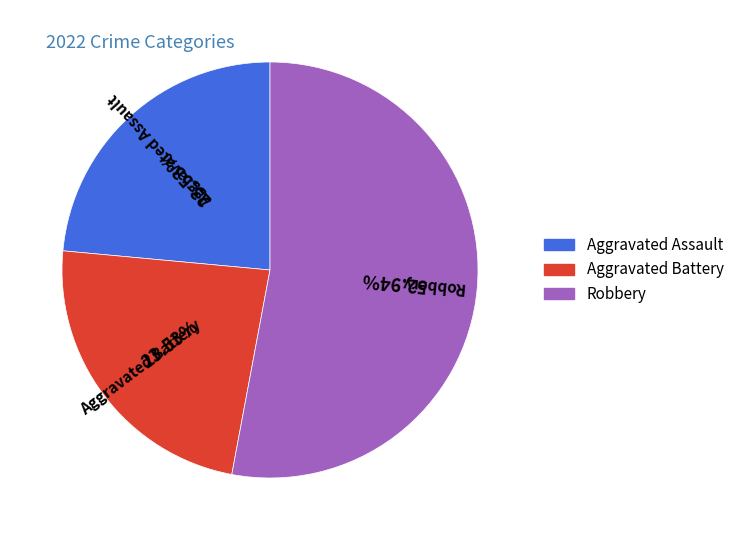

To the nearest percent, what percentage of the pie is Robbery?

53%